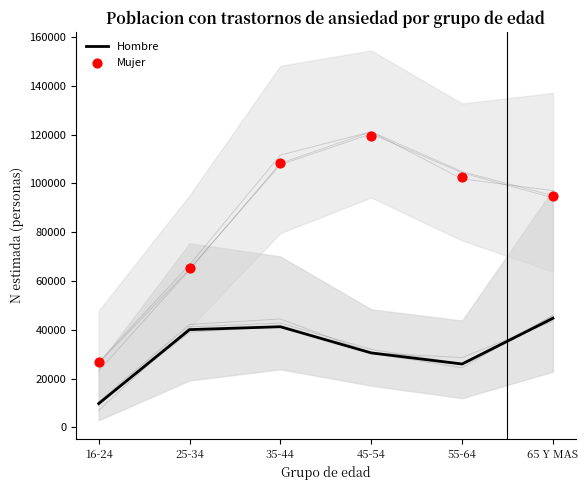

At which category is the sum across all series the highest?

45-54